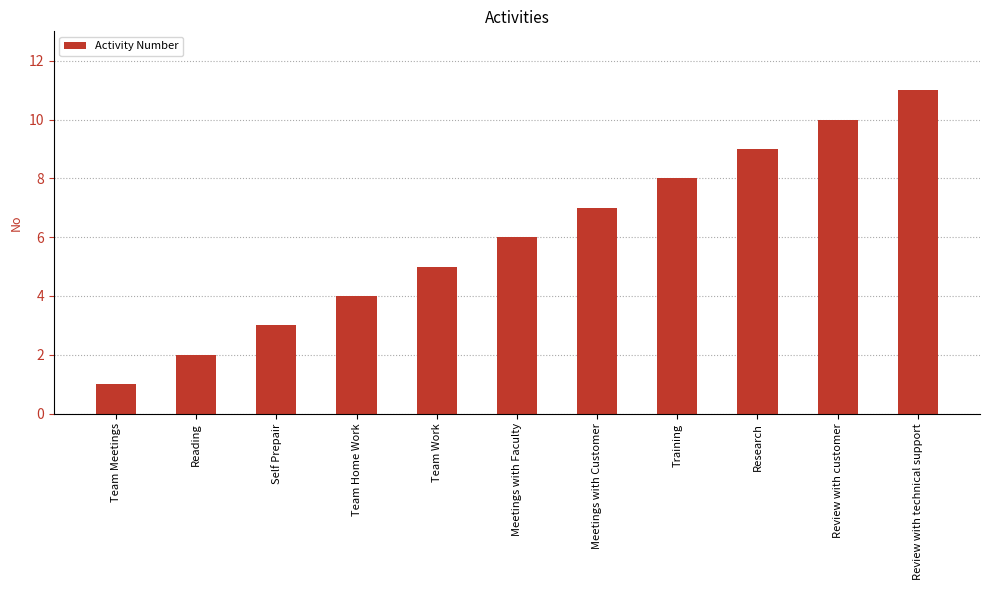

Reading left to right, list all the values displayed in this chart.

1	2	3	4	5	6	7	8	9	10	11